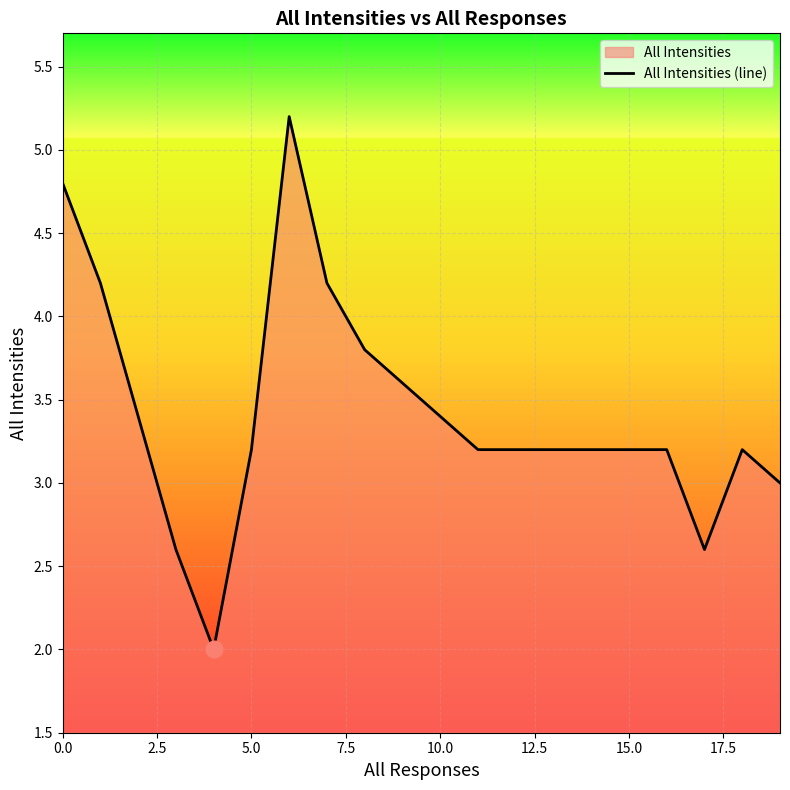

What is the approximate value at 15.0?

3.2